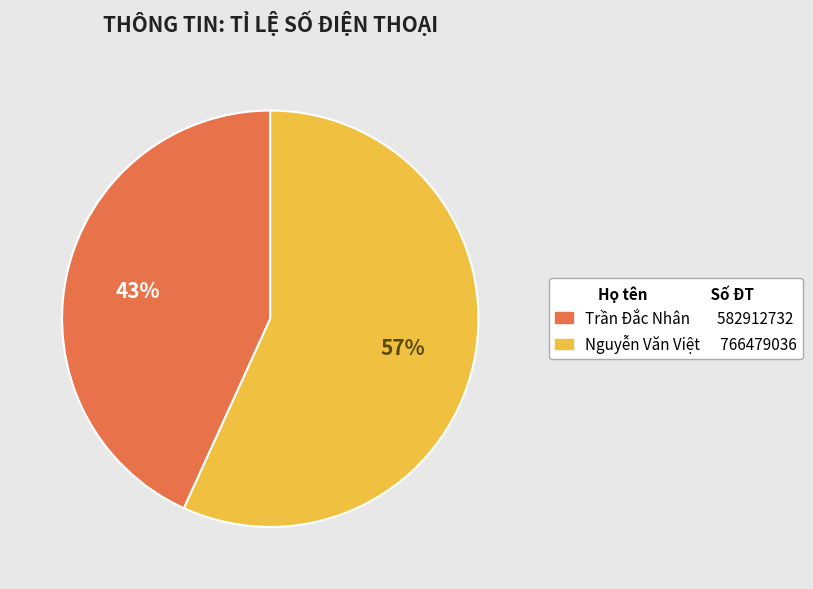

Which category accounts for the majority?

Nguyễn Văn Việt